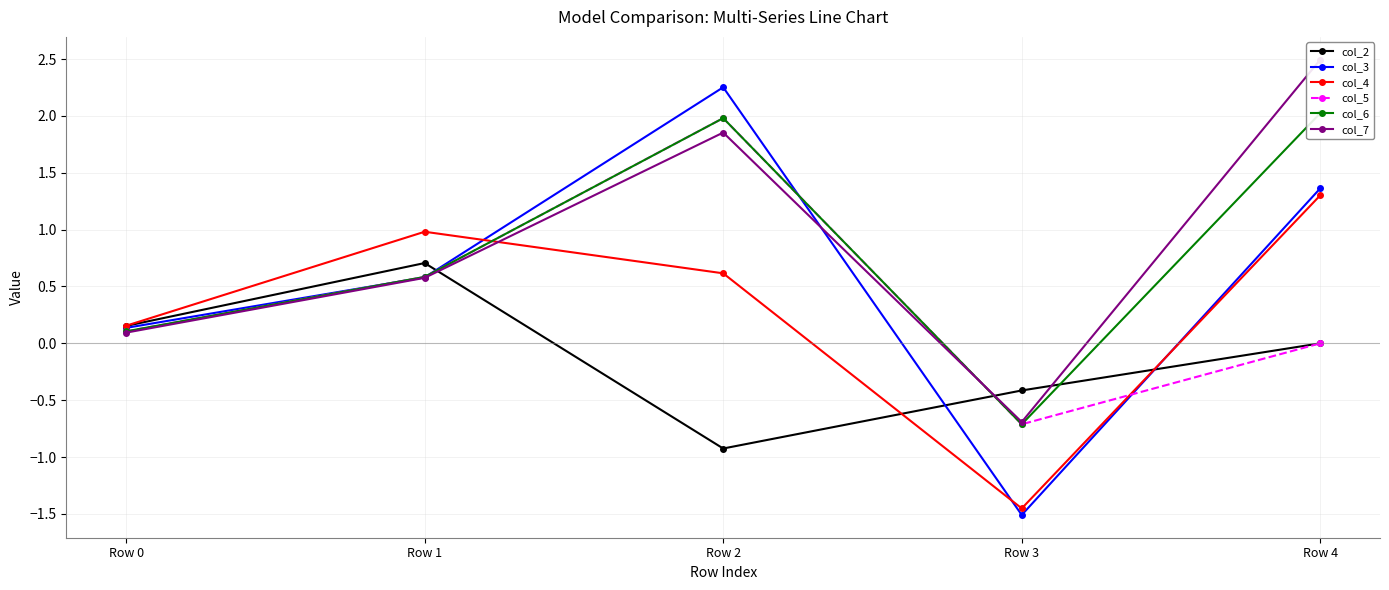

Where do col_7 and col_6 first cross each other?

Row 2 and Row 3